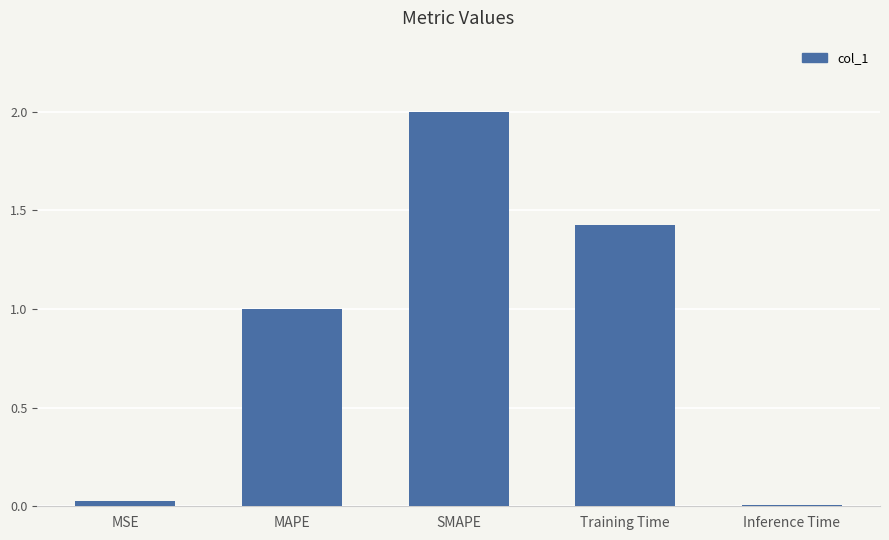

What is the difference between the second highest and second lowest values?

1.4